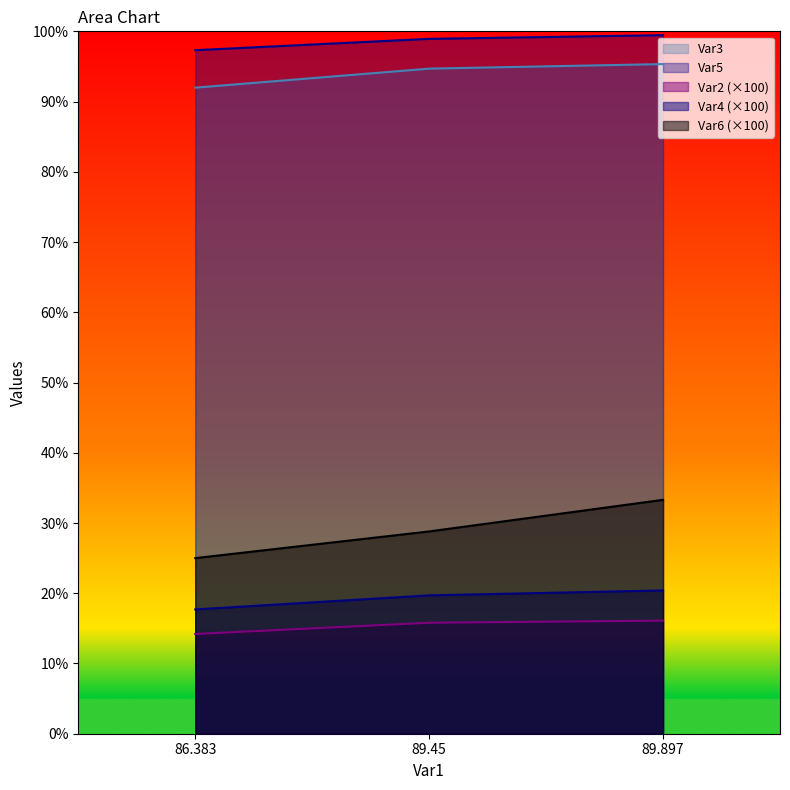

How many lines are shown in the chart?

5